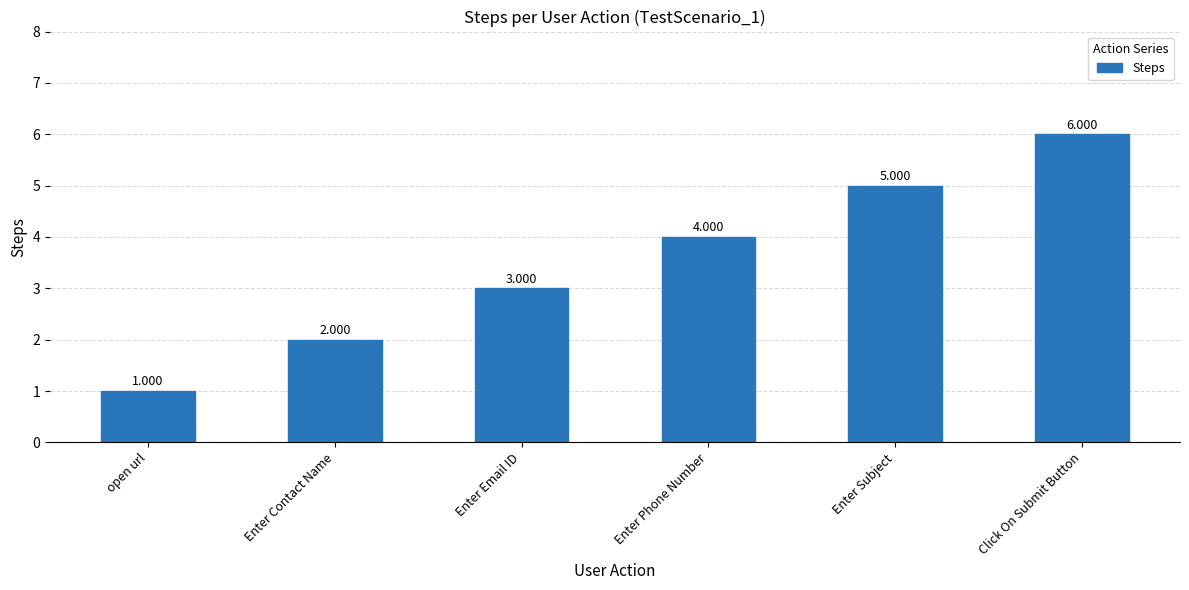

What position from the left is Enter Subject?

5